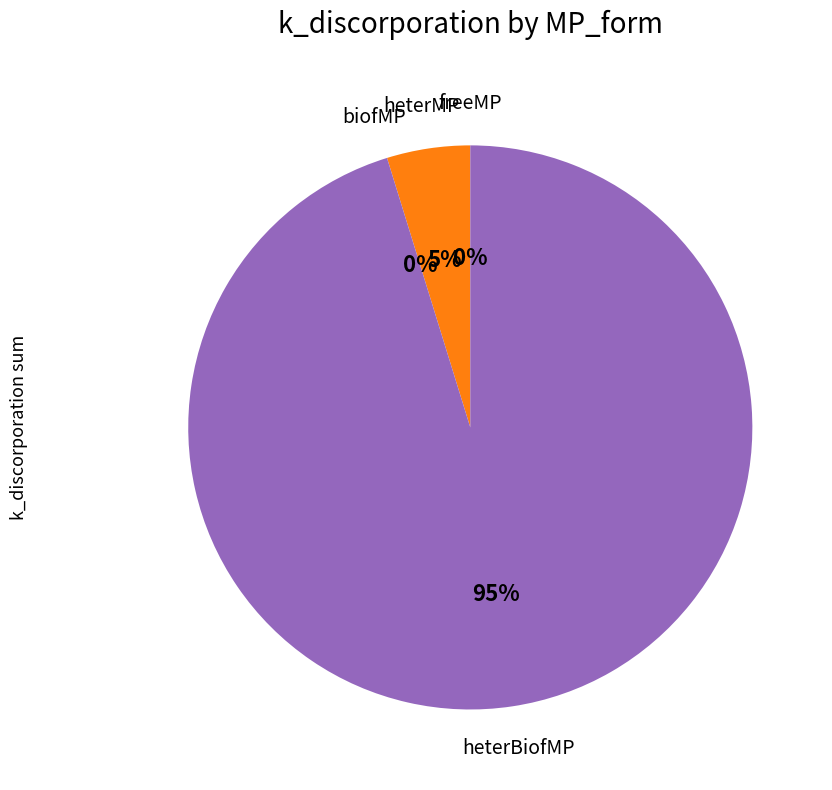

Which has a higher value, heterMP or heterBiofMP?

heterBiofMP